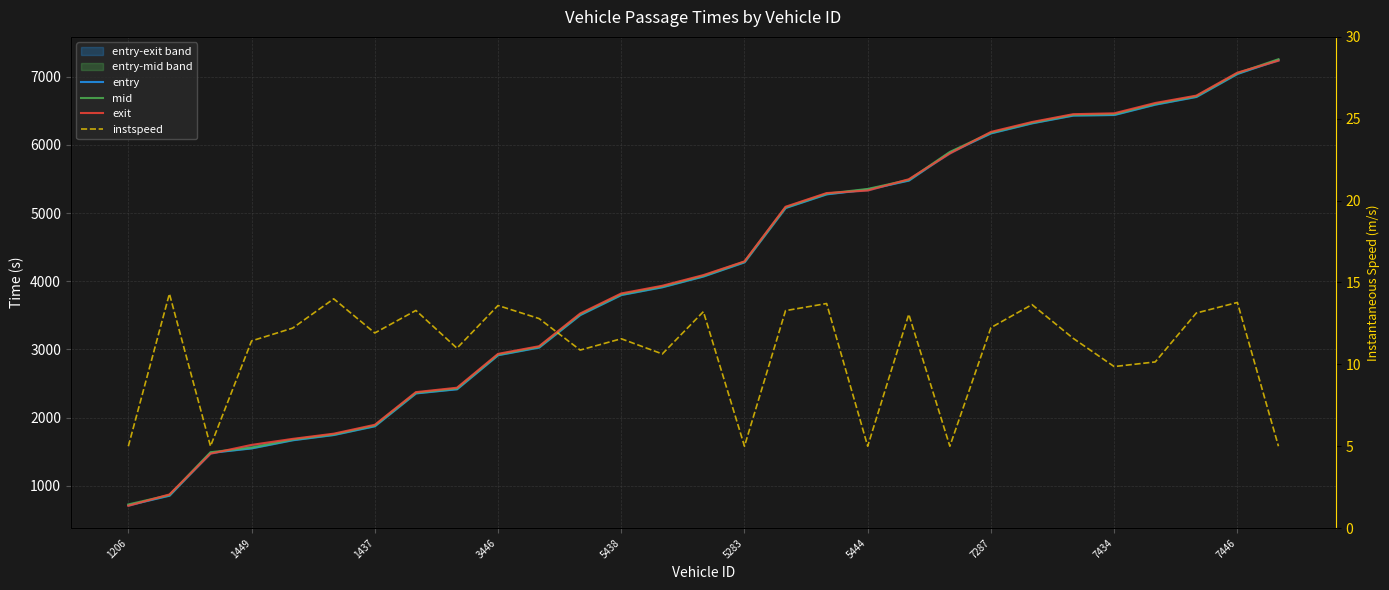

Which series has the largest total across all categories?

exit